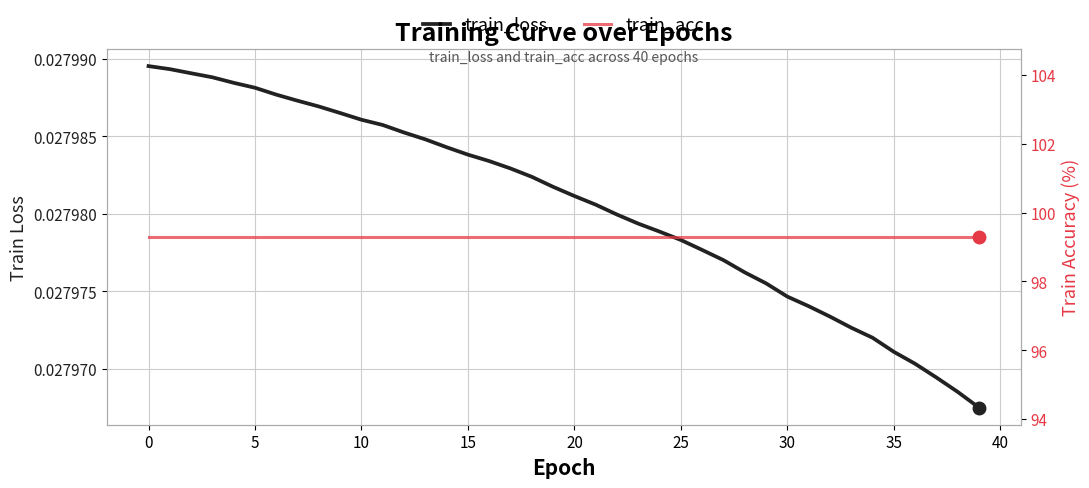

What is the difference between the highest and lowest values at 19?

99.3